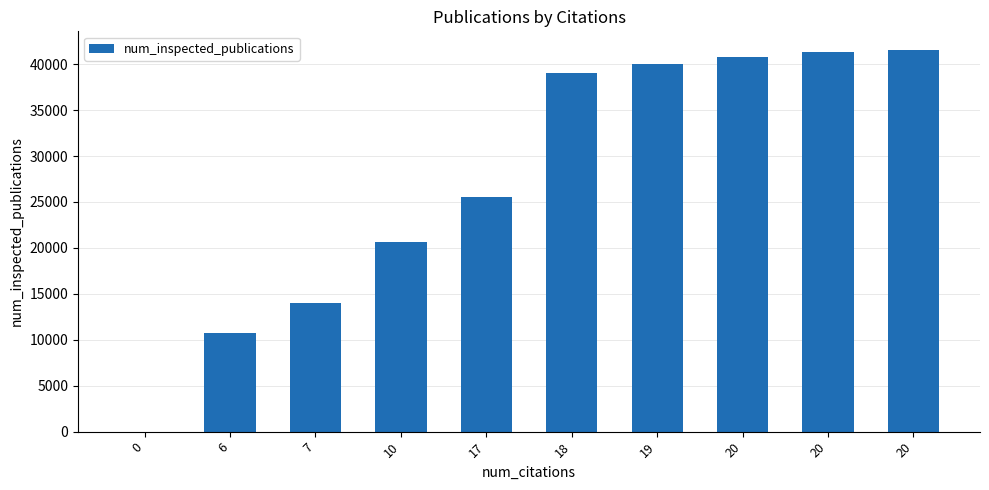

Reading left to right, list all the values displayed in this chart.

0=0	6=10749	7=13997	10=20591	17=25498	18=39030	19=40005	20=40796	20=41325	20=41504